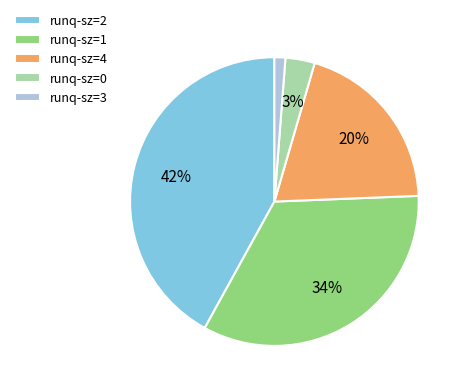

Which category has the biggest portion of the pie?

runq-sz=2